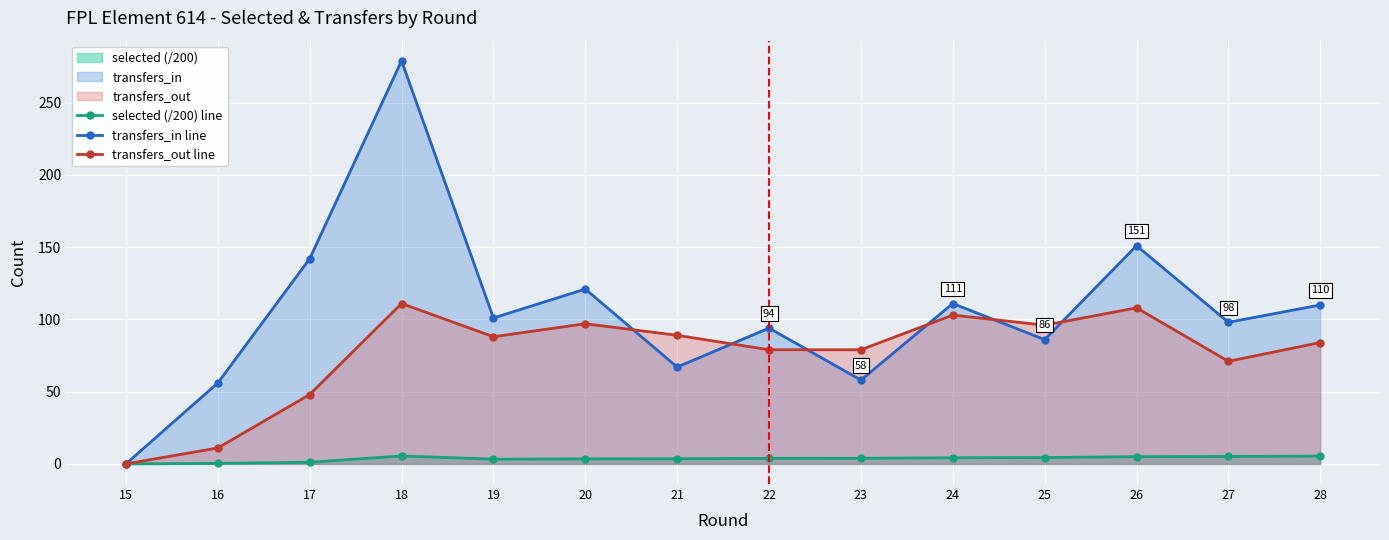

At which category does transfers_in line reach its first local valley?

19